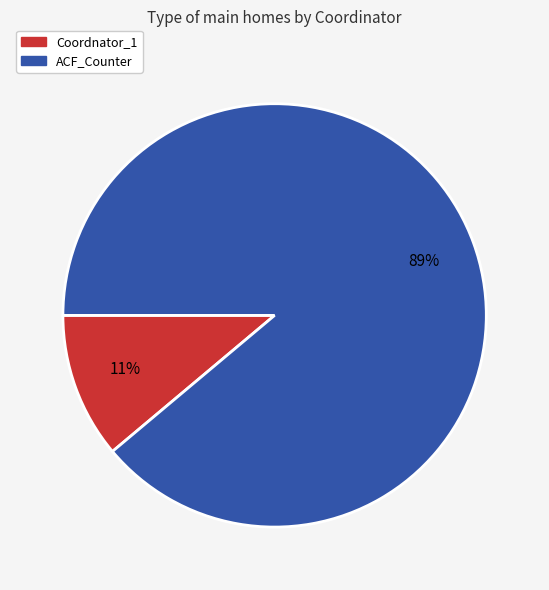

Between ACF_Counter and Coordnator_1, which is larger?

ACF_Counter